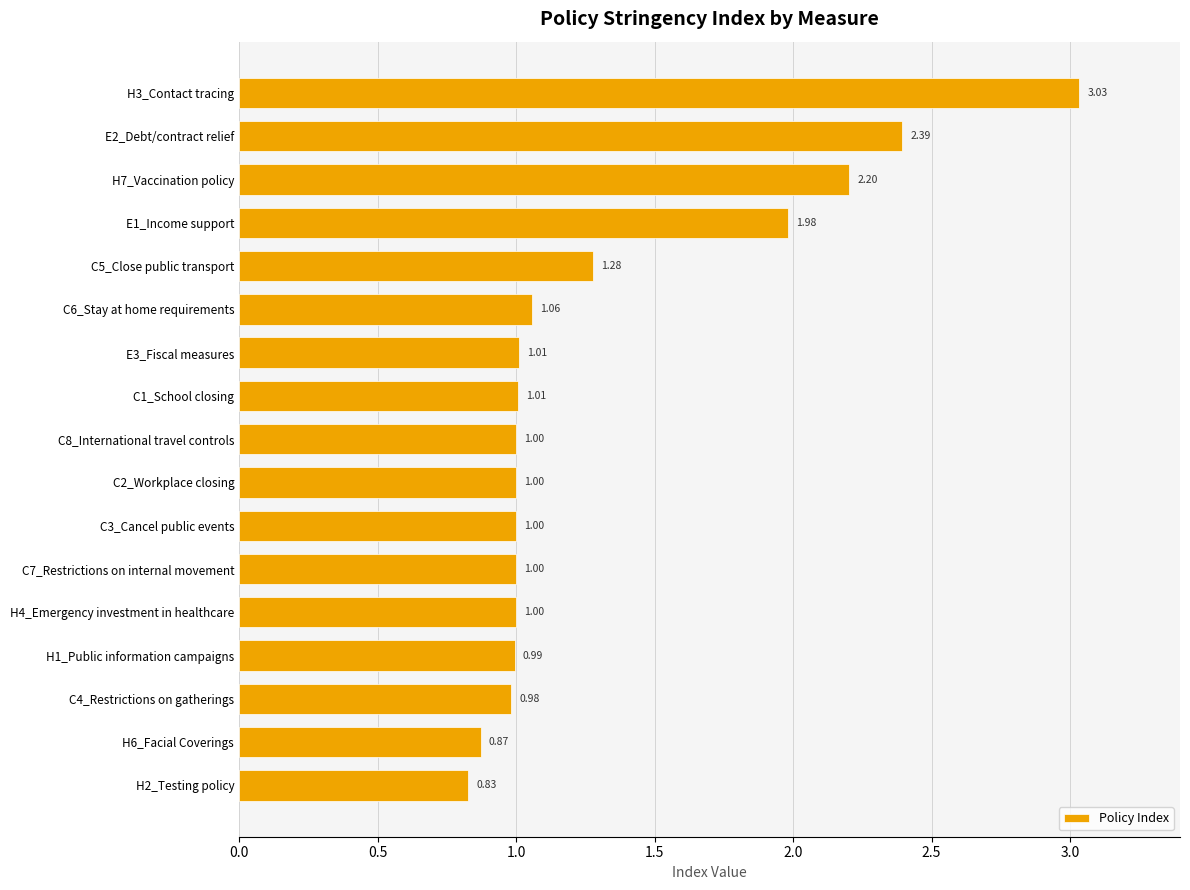

What is the difference between the second highest and second lowest values?

1.5